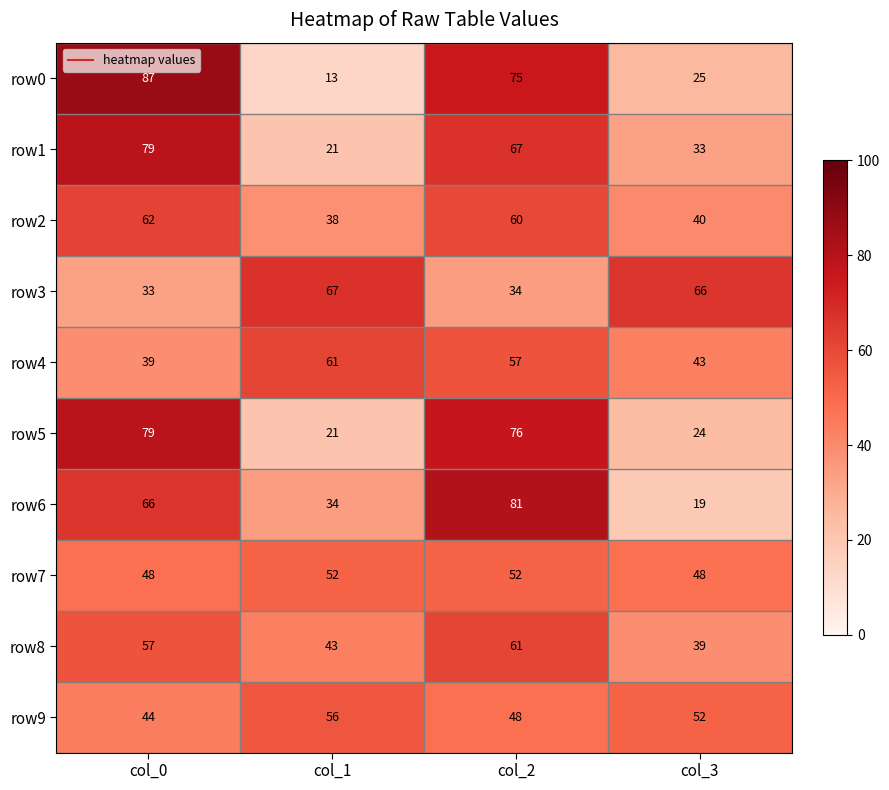

What is the sum of the row8 values at col_0 and col_2?

118